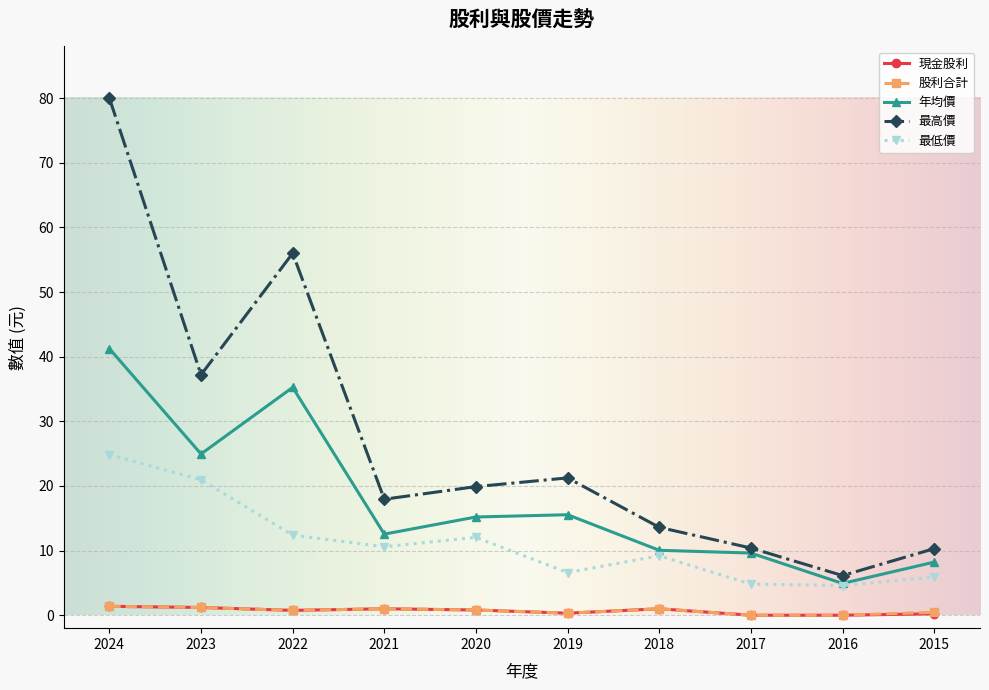

True or false: 年均價 and 現金股利 intersect in this chart.

False